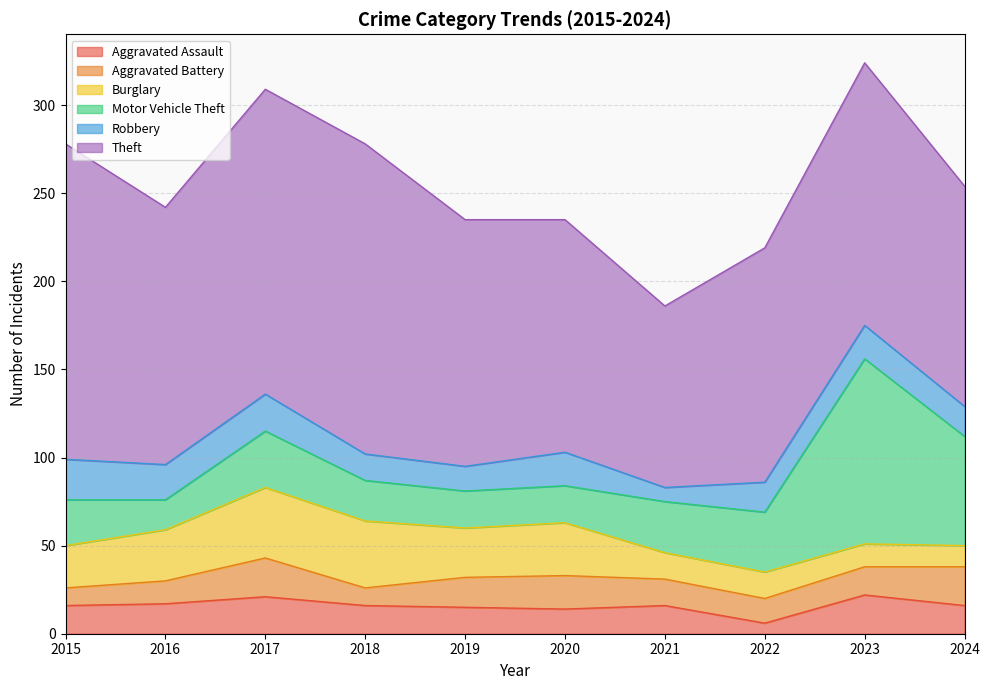

At which label does Aggravated Battery first exceed 16?

2017